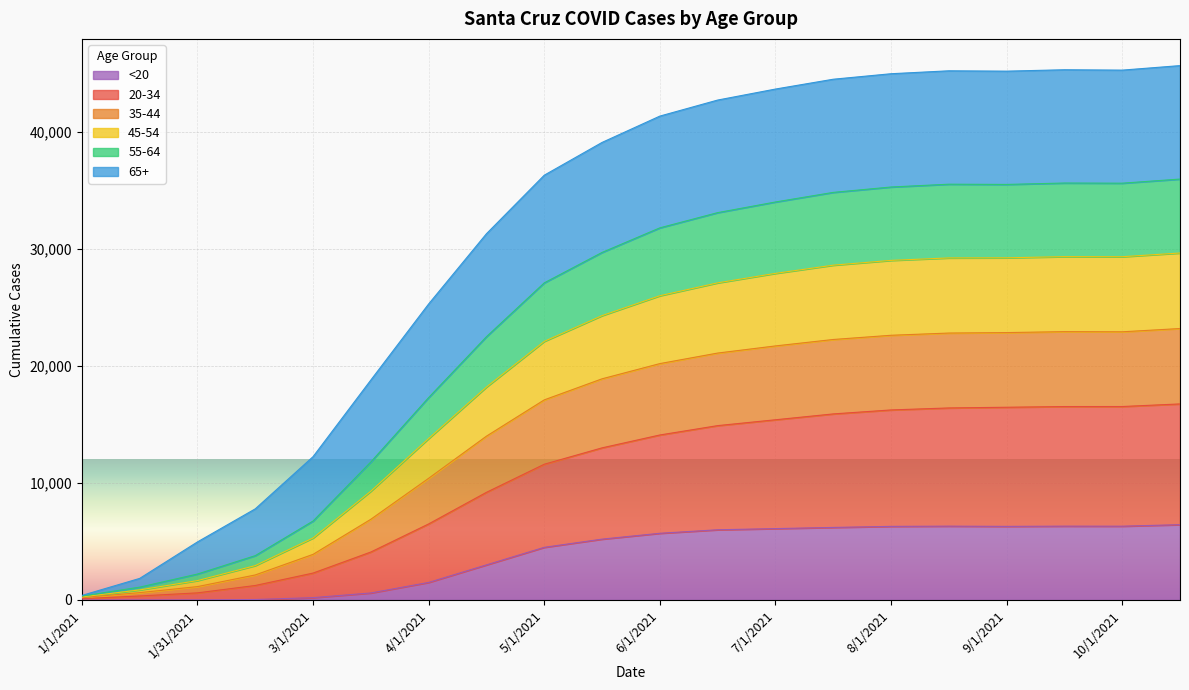

The value of <20 at 4/1/2021 is 1500. True or false?

True